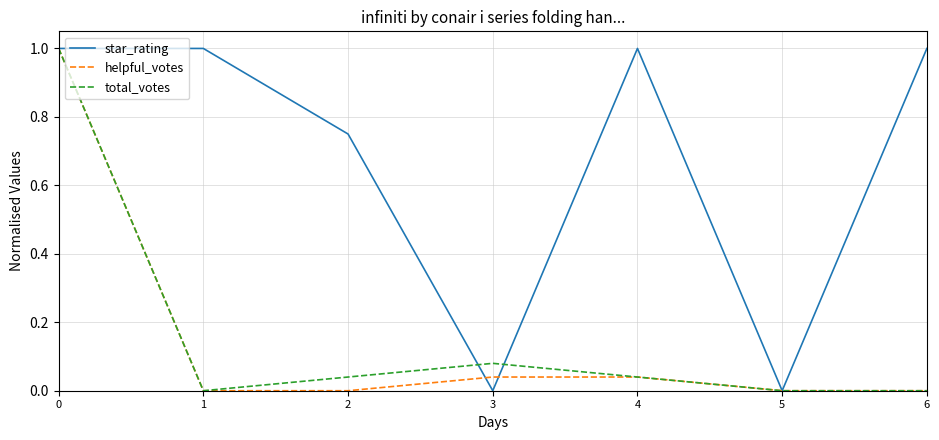

What is the difference between the highest and lowest values at 1?

1.0